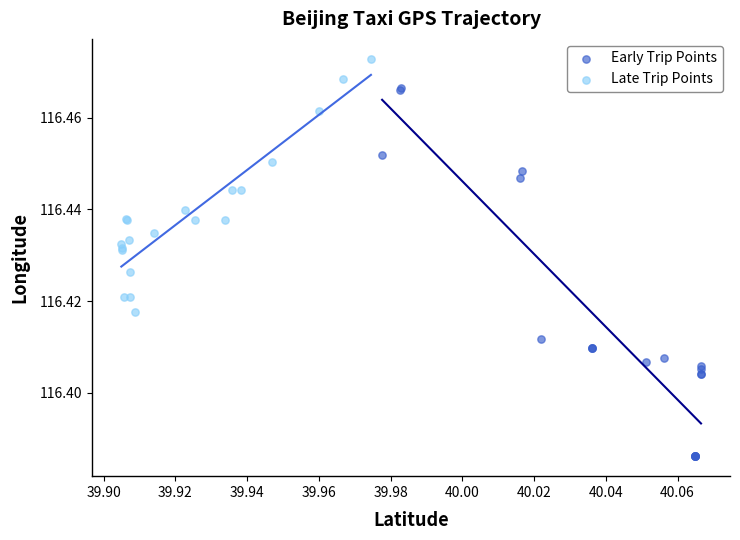

Which series contains the lowest Y value?

Early Trip Points